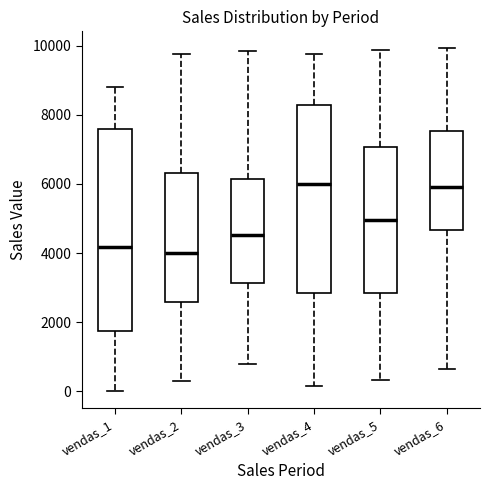

Reading left to right, transcribe this box plot: for each box, give where its median line is, the range the box spans, and where its two whiskers end, as read against the y-axis. The values are not printed on the chart, so give them approximately, as read against the axis.

vendas_1: median 4200, box 1800 to 7600, whiskers 0 to 8800
vendas_2: median 4000, box 2600 to 6400, whiskers 400 to 9800
vendas_3: median 4600, box 3200 to 6200, whiskers 800 to 9800
vendas_4: median 6000, box 2800 to 8200, whiskers 200 to 9800
vendas_5: median 5000, box 2800 to 7000, whiskers 400 to 9800
vendas_6: median 6000, box 4600 to 7600, whiskers 600 to 10000